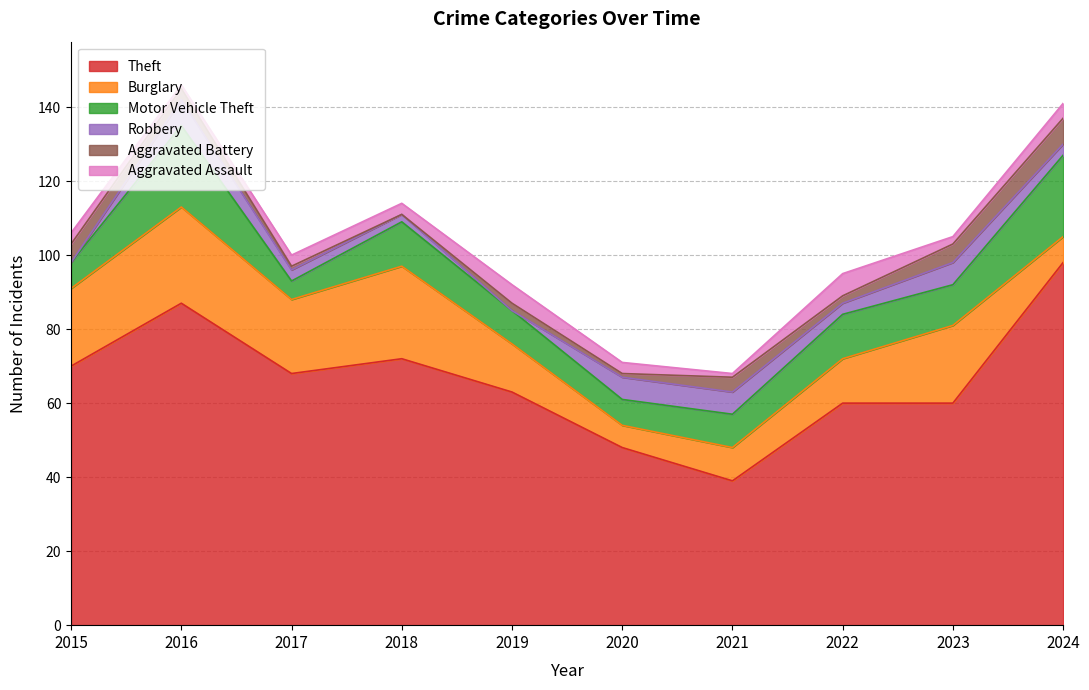

True or false: Theft has a value of 87 at 2016.

True